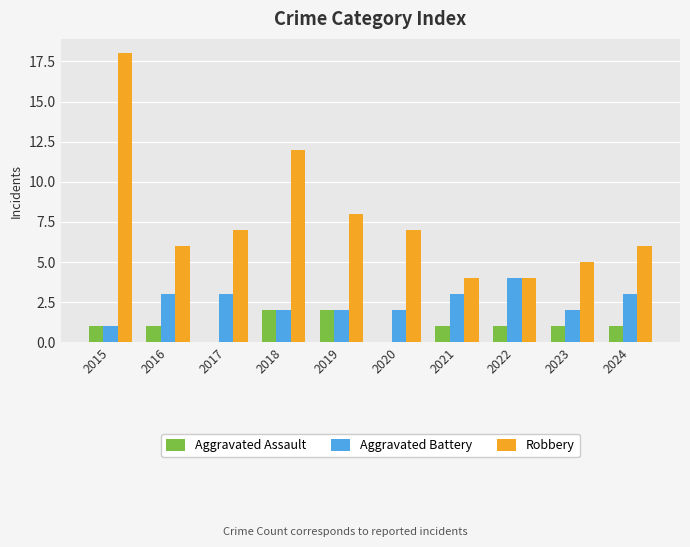

Count the Aggravated Assault values in the range 1 to 2.

8